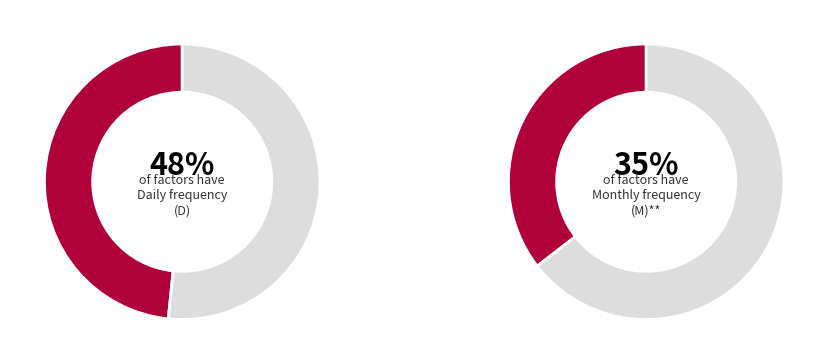

Is M the majority of the pie?

No